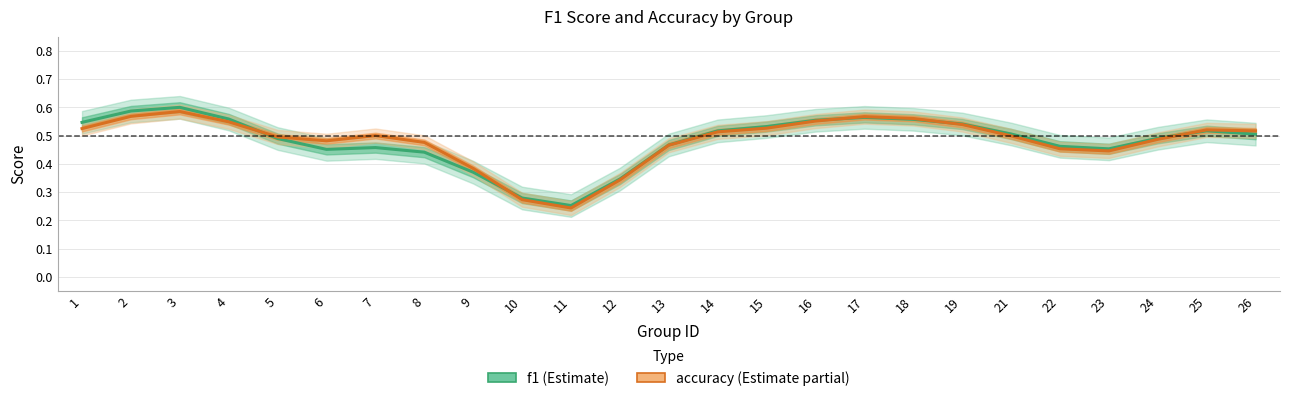

Count the number of data series in this chart.

2